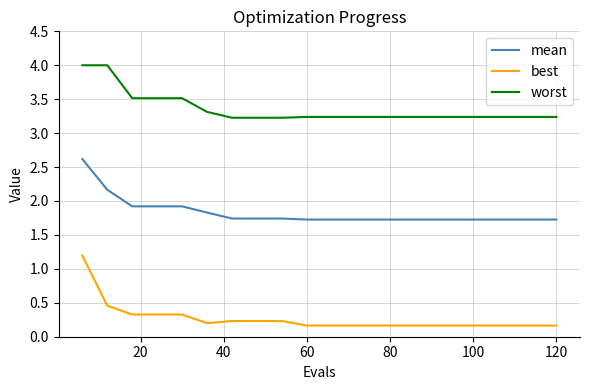

What is the maximum value for best?

1.2